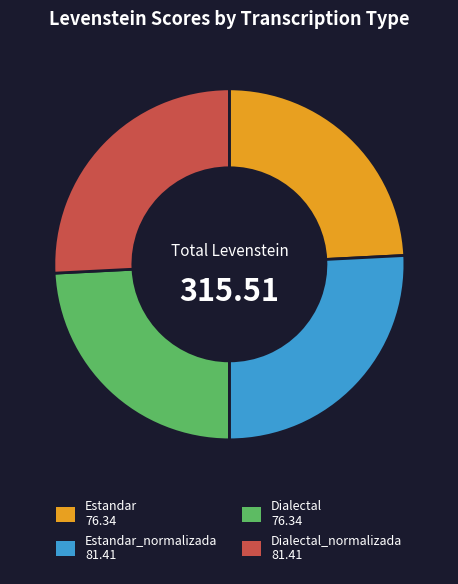

Combined, do Estandar_normalizada 81.41 and Dialectal_normalizada 81.41 account for over 50%?

Yes